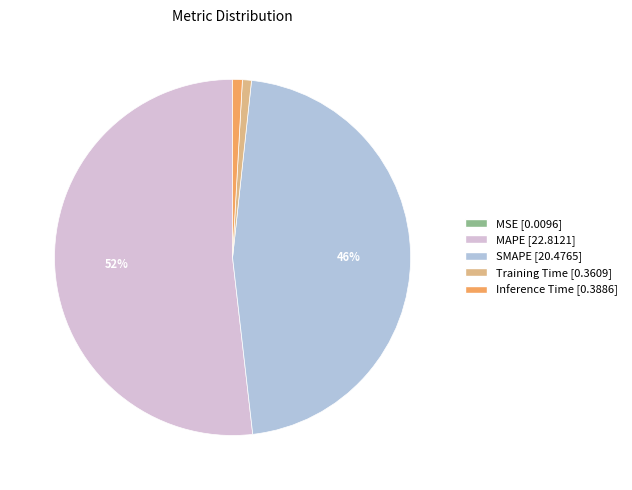

Is there a majority slice in this chart?

Yes